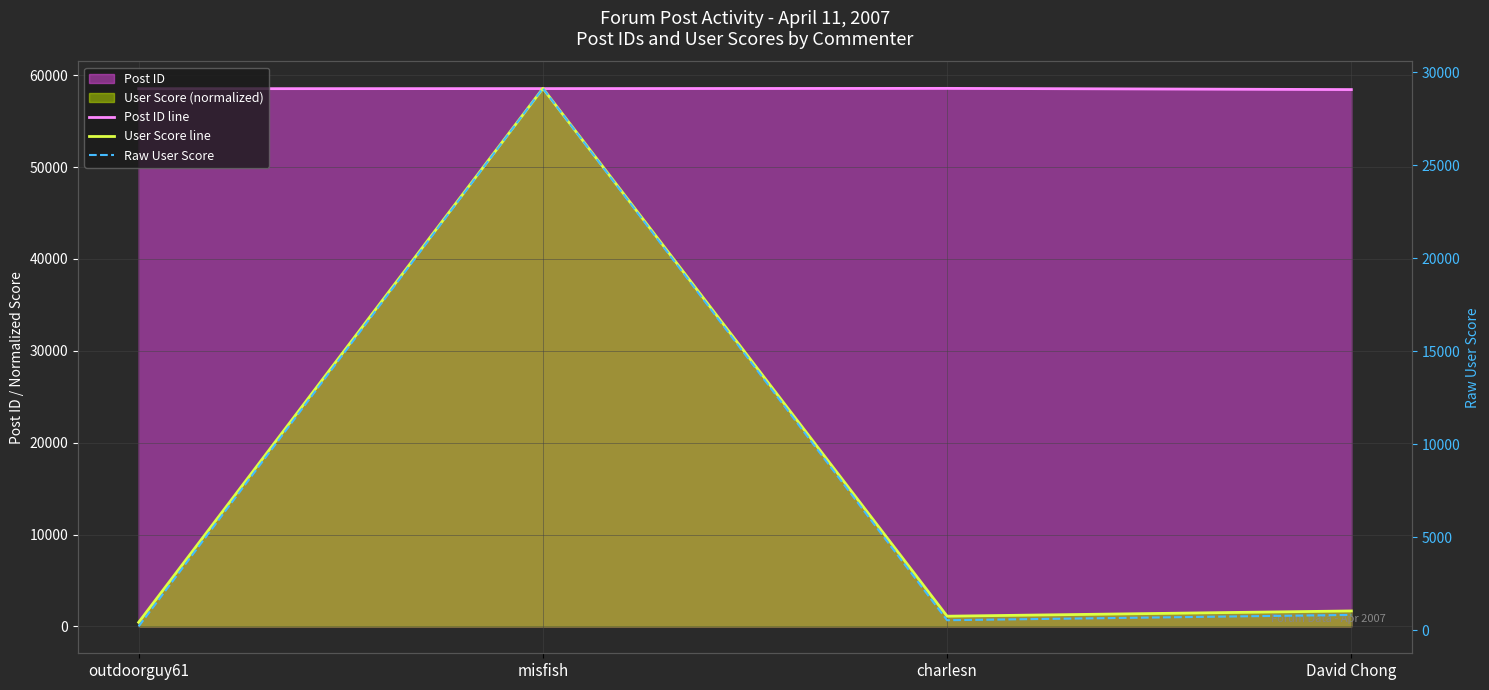

What is the minimum value shown in the chart?

220.0